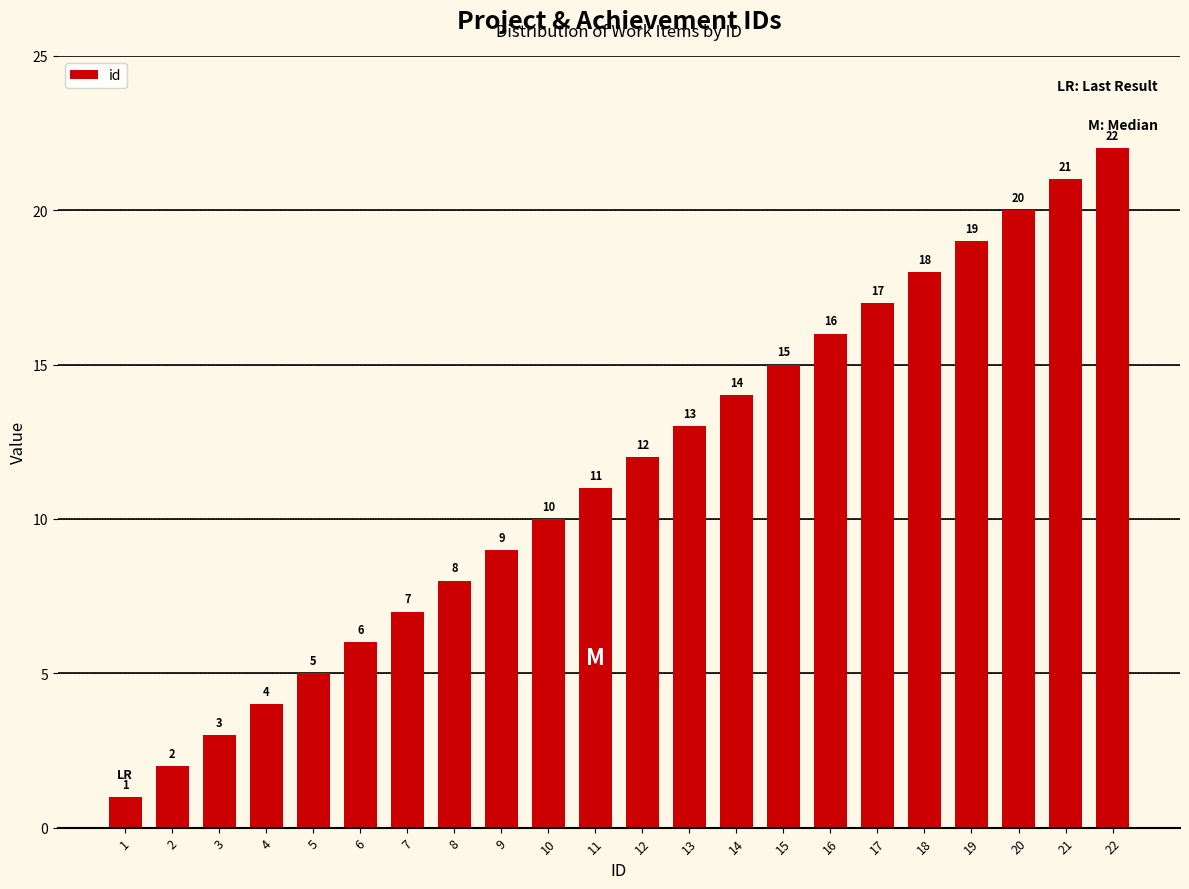

Reading right to left, extract all data points from this chart.

22=22	21=21	20=20	19=19	18=18	17=17	16=16	15=15	14=14	13=13	12=12	11=11	10=10	9=9	8=8	7=7	6=6	5=5	4=4	3=3	2=2	1=1